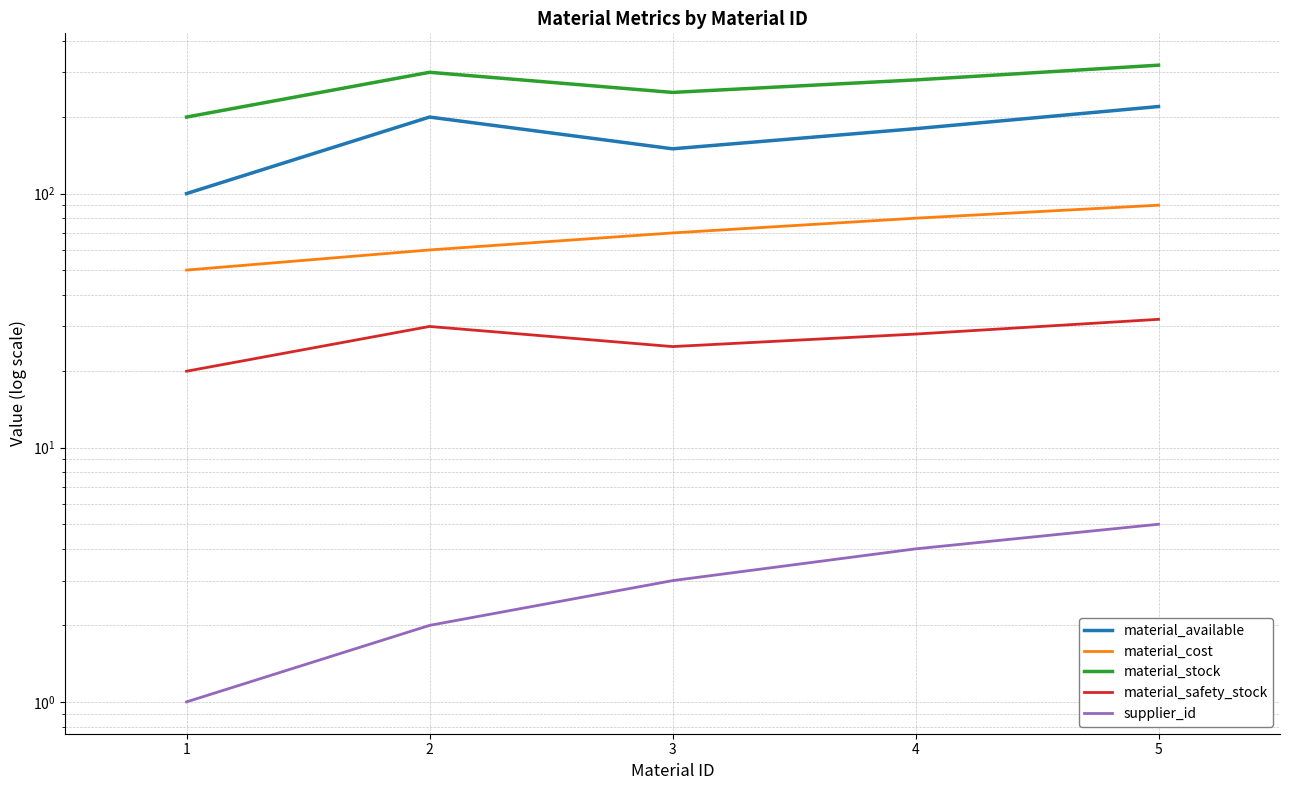

What is the difference between the material_stock values at 2 and 5?

20